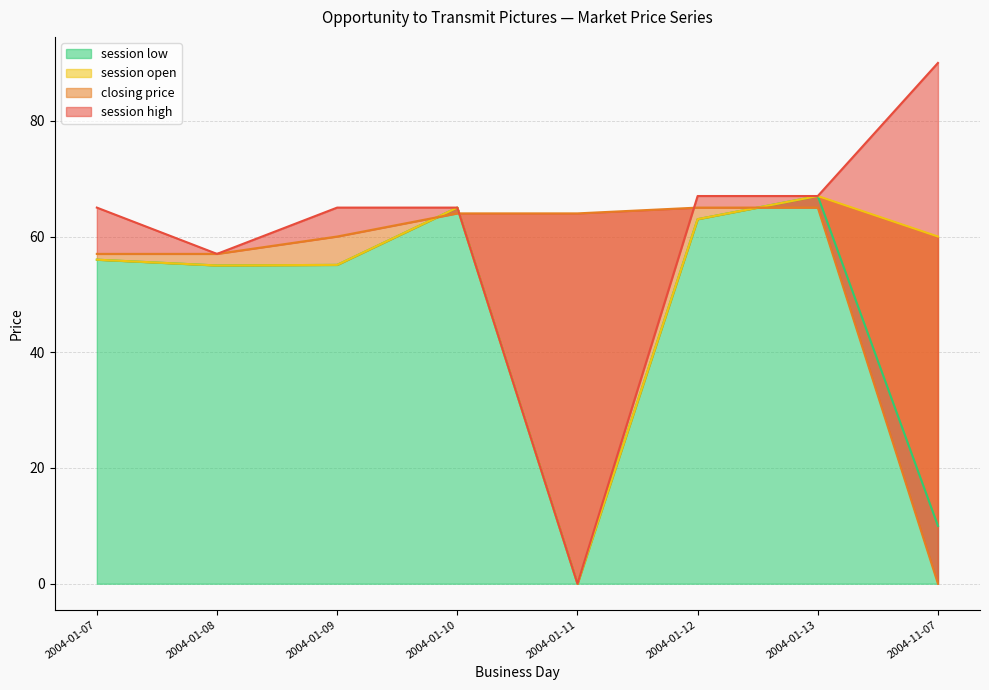

Between 2004-01-07 and 2004-01-11, which series saw the biggest shift?

session high